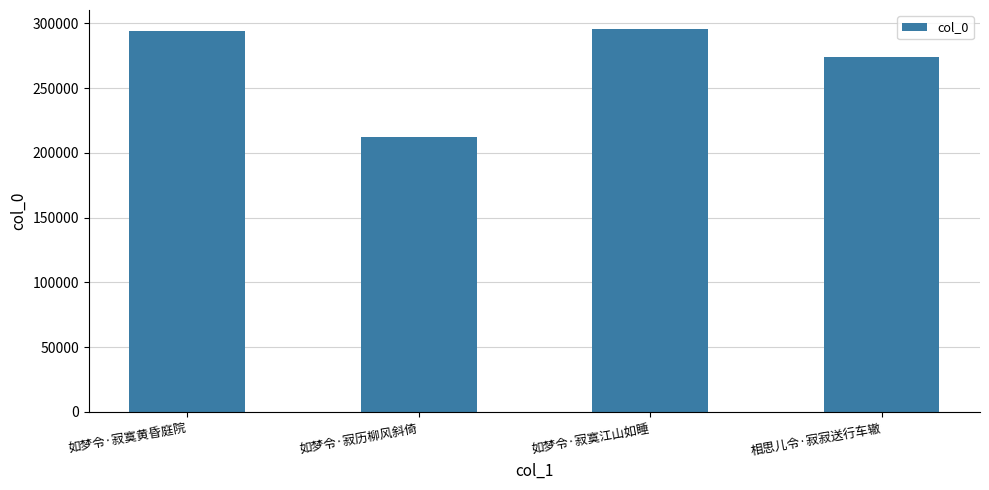

True or false: the data shows 340486 at 如梦令·寂历柳风斜倚.

False